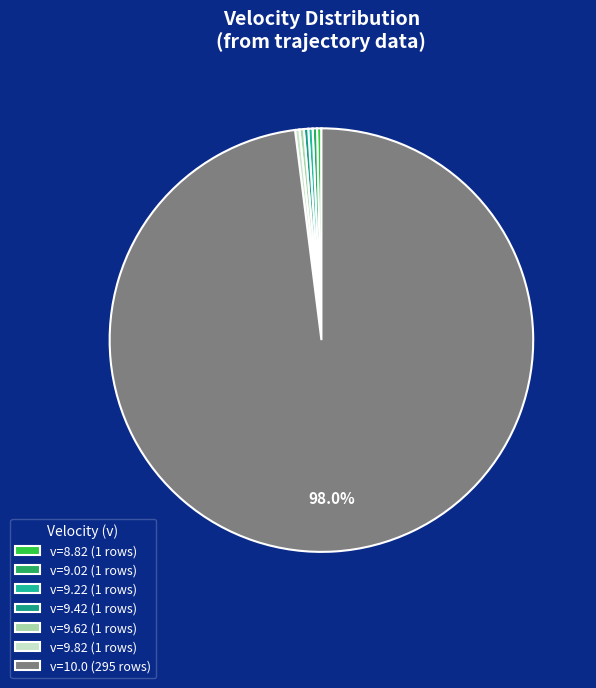

Count the number of slices in the pie.

7